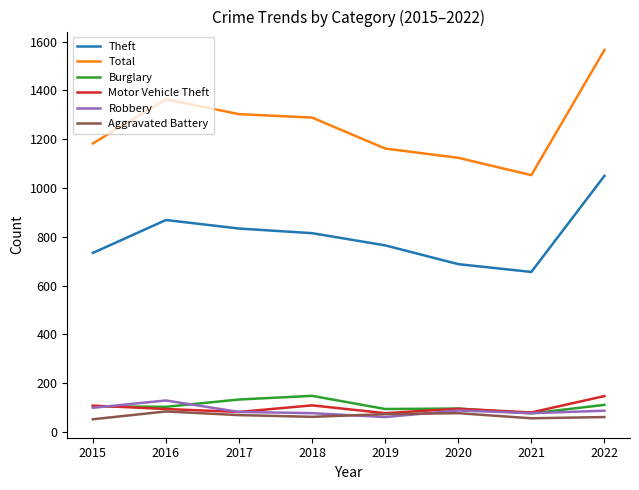

True or false: Theft and Burglary intersect in this chart.

False